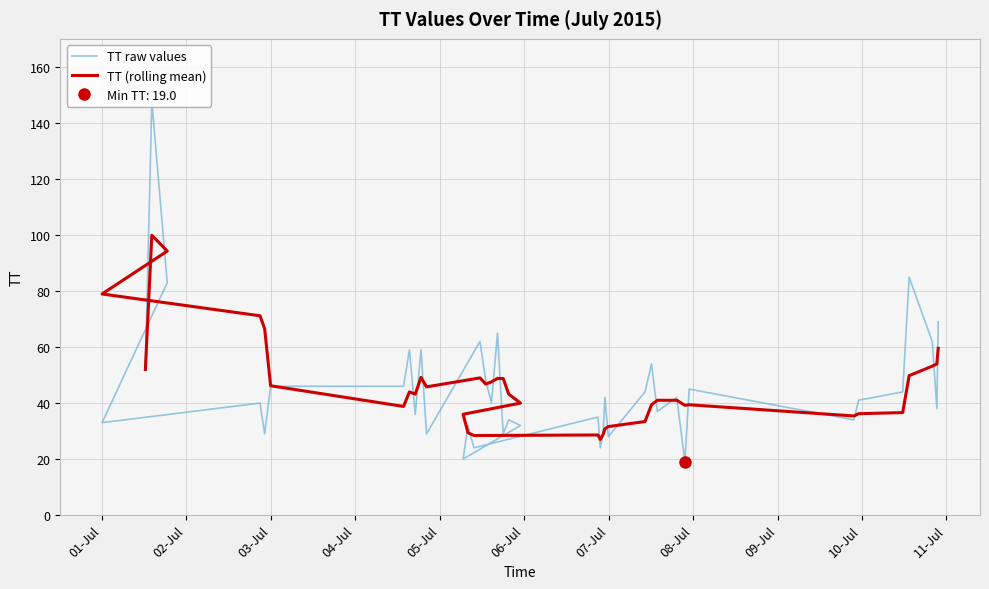

True or false: TT raw values and TT (rolling mean) cross at least once.

True